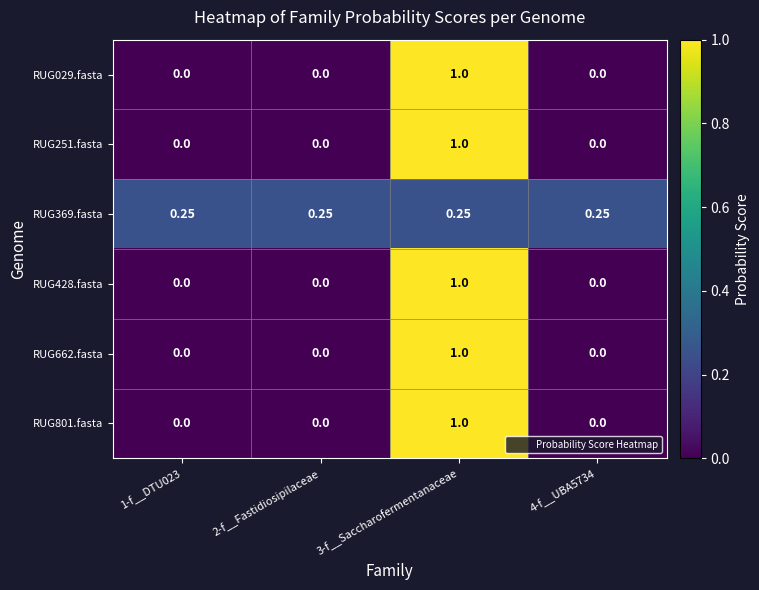

Is the value of RUG029.fasta at 4-f__UBA5734 greater than the value of RUG369.fasta at 2-f__Fastidiosipilaceae?

No